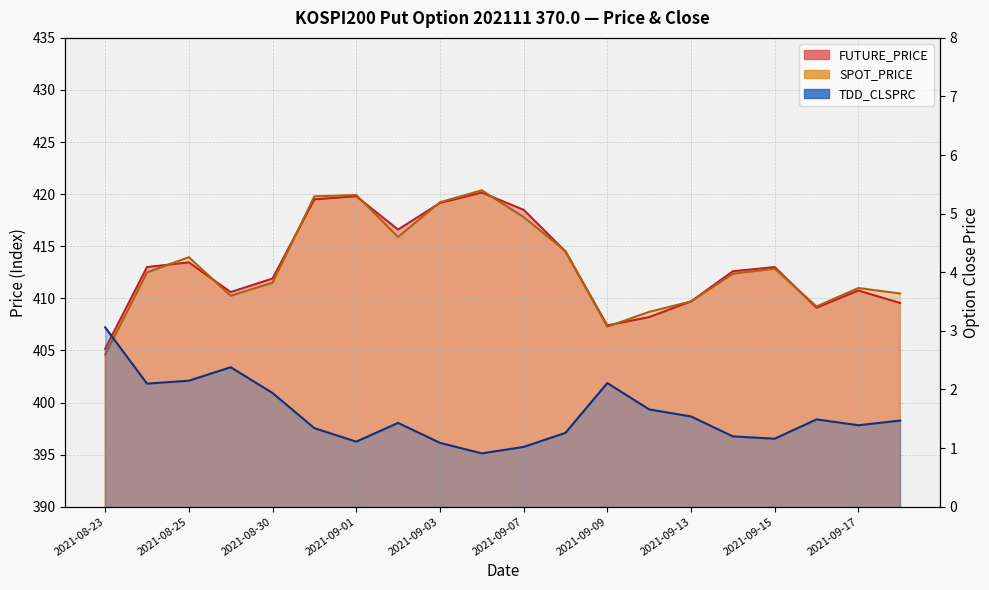

Does the chart display data point markers on the line(s)?

No